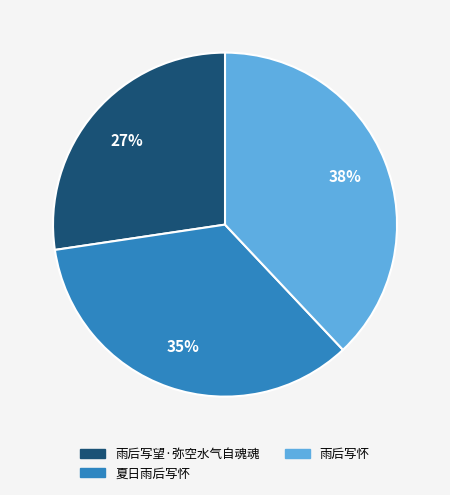

How many slices are in this pie chart?

3